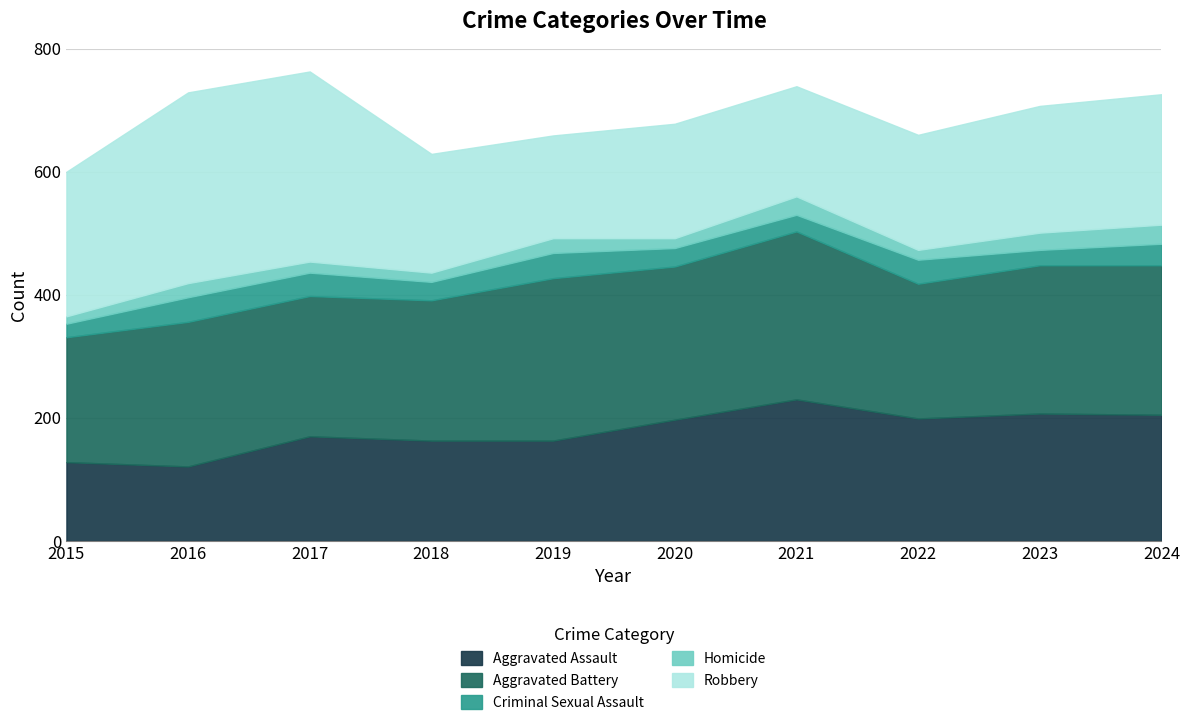

At which label is Robbery closest to 238?

2015